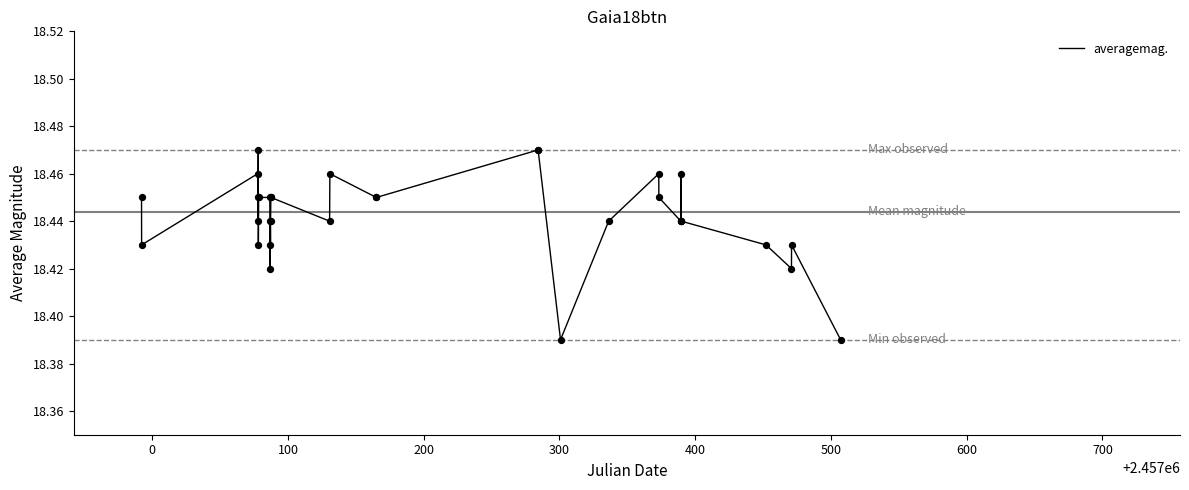

How many lines are shown in the chart?

1